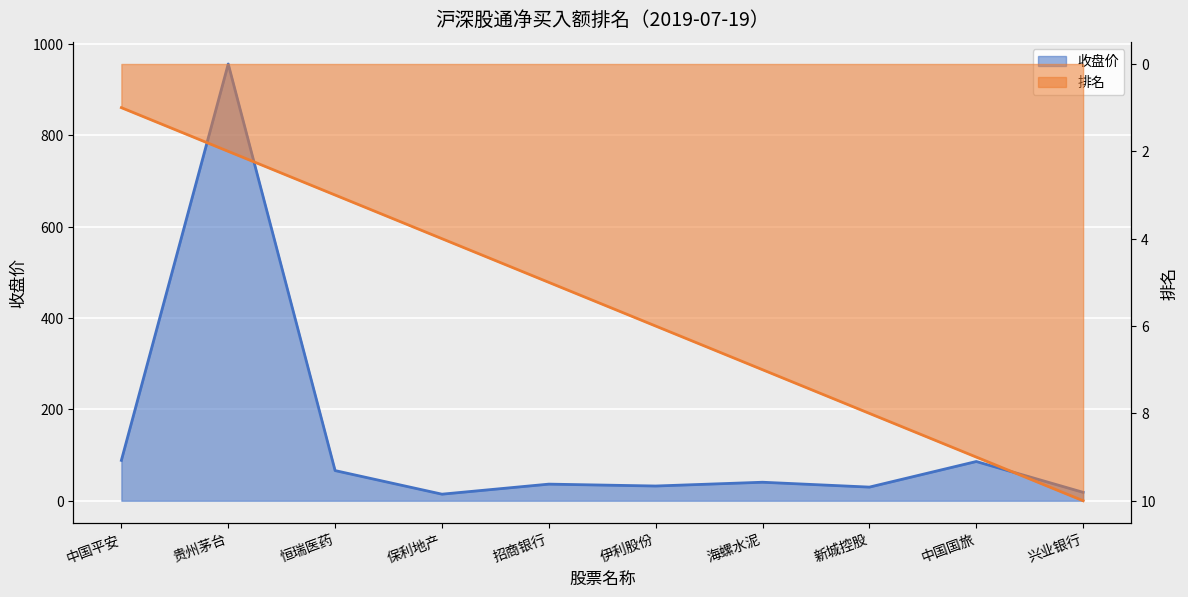

Reading left to right, what are all the values shown in this chart?

收盘价: 中国平安=88.3	贵州茅台=955.9	恒瑞医药=66.0	保利地产=14.4	招商银行=36.4	伊利股份=32.2	海螺水泥=40.5	新城控股=29.9	中国国旅=85.9	兴业银行=18.4
排名: 中国平安=1.0	贵州茅台=2.0	恒瑞医药=3.0	保利地产=4.0	招商银行=5.0	伊利股份=6.0	海螺水泥=7.0	新城控股=8.0	中国国旅=9.0	兴业银行=10.0